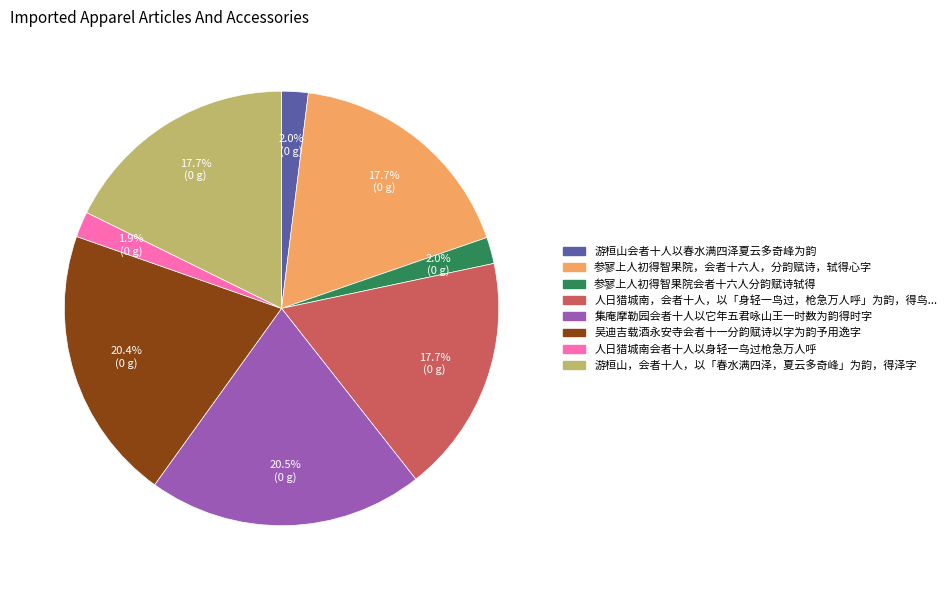

Is there any slice that represents more than half of the pie?

No